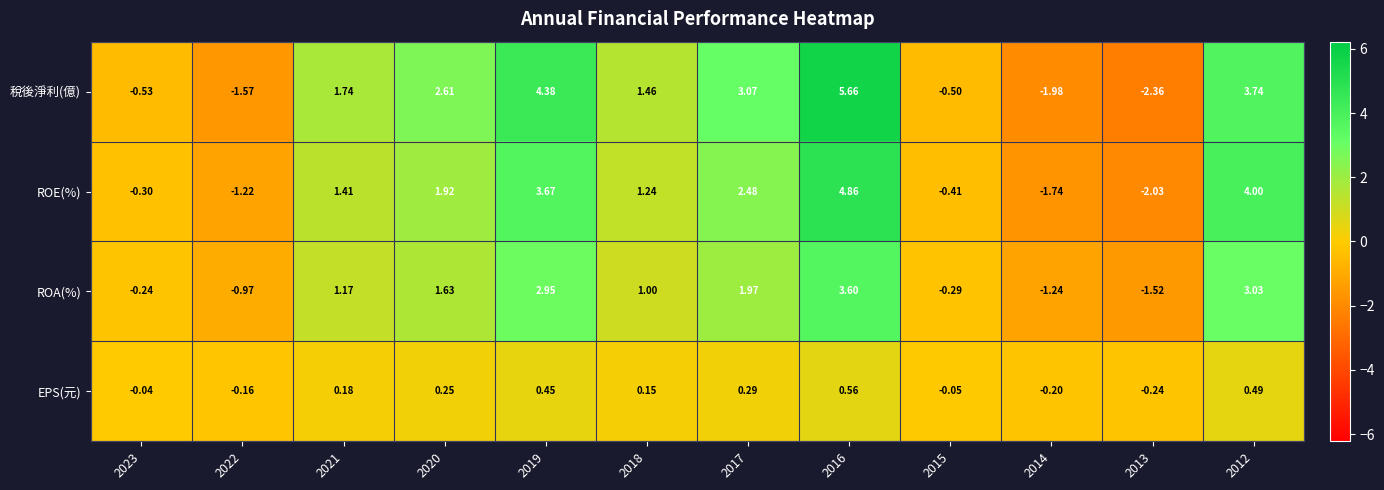

Count the number of categories in the chart.

12